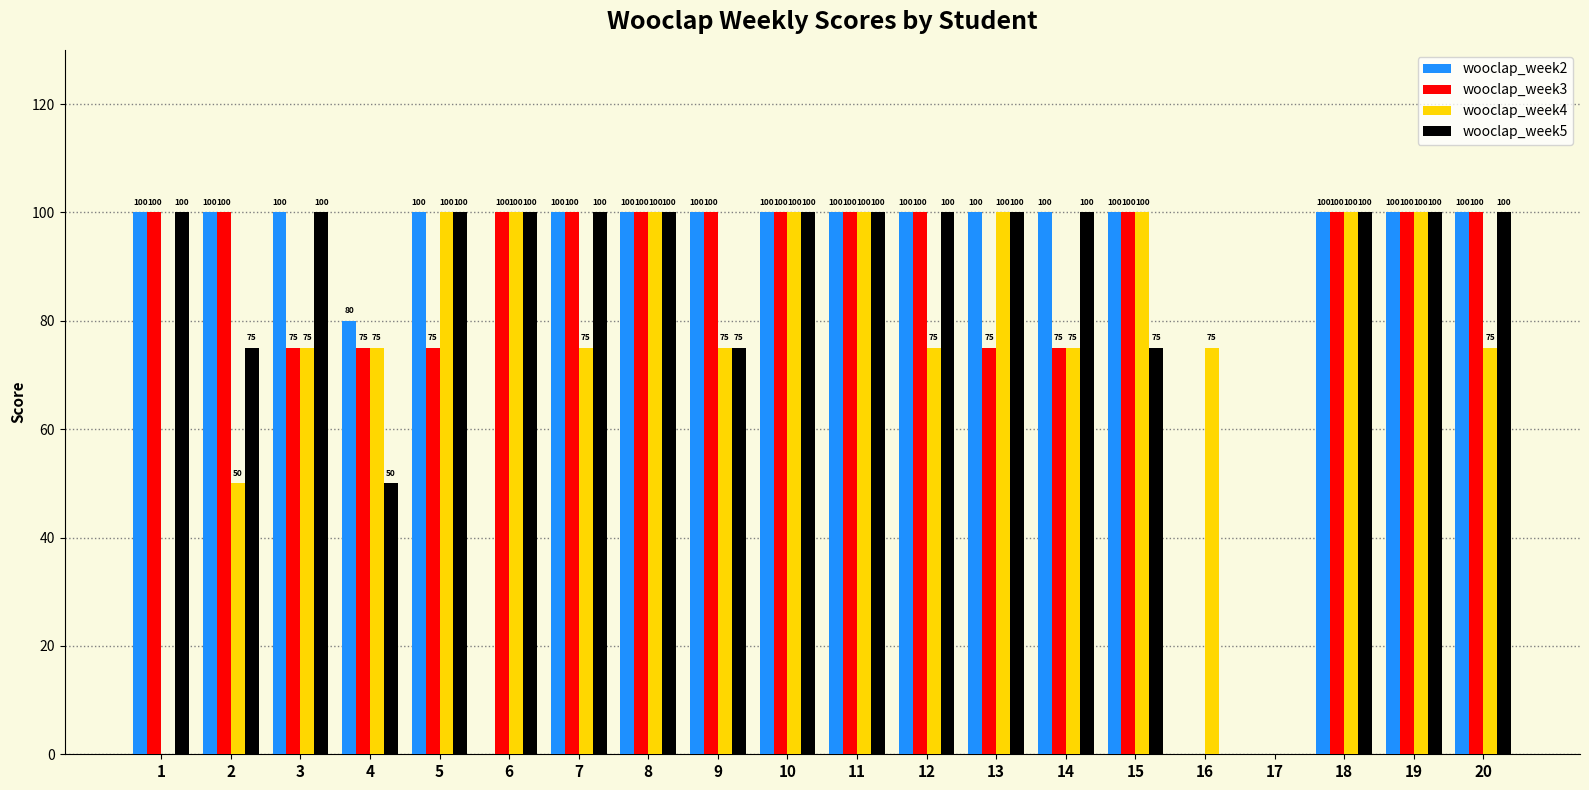

The wooclap_week4 series shows 40 at 17. True or false?

False